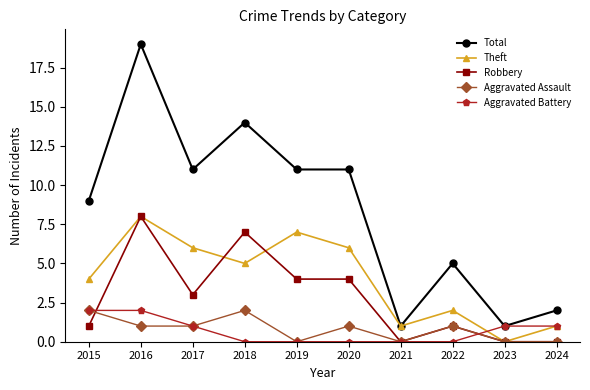

Which series has the largest total across all categories?

Total